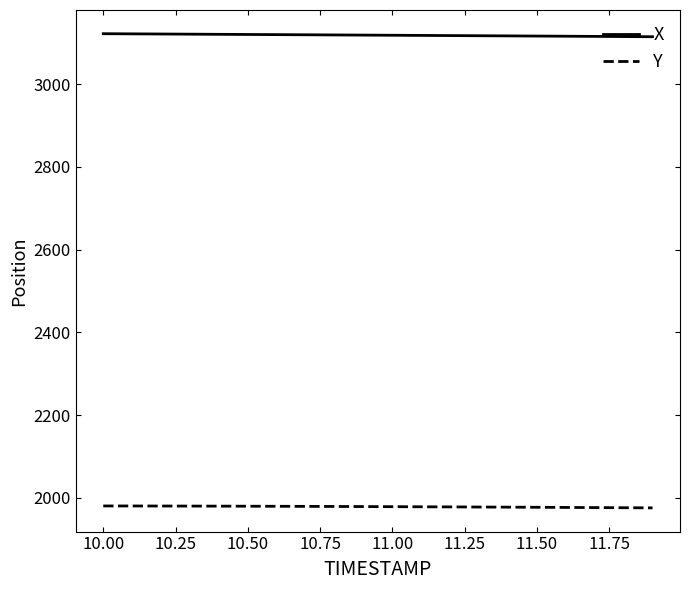

Rank the series by their average value, from lowest to highest.

Y, X